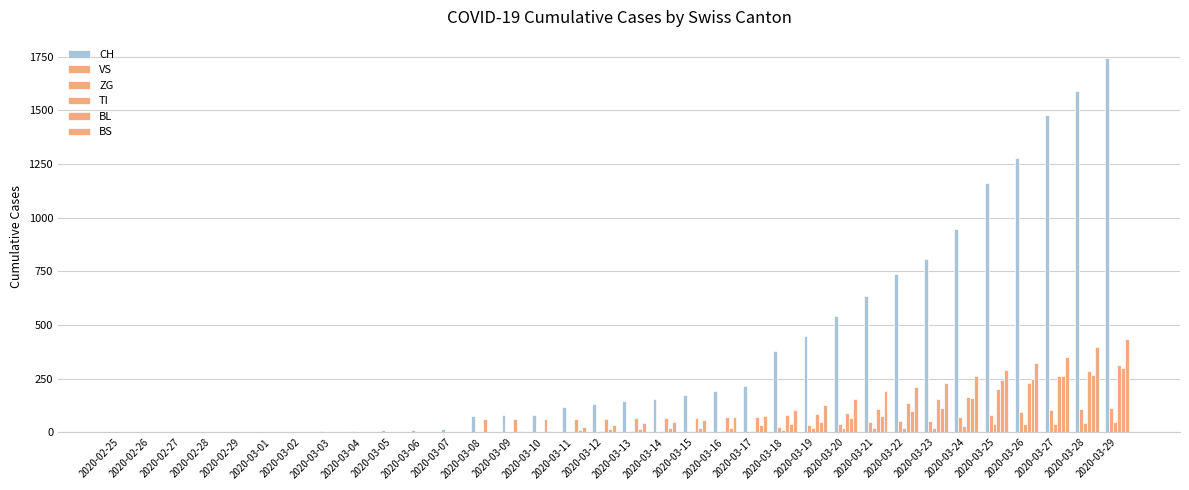

Count the number of categories in the chart.

34